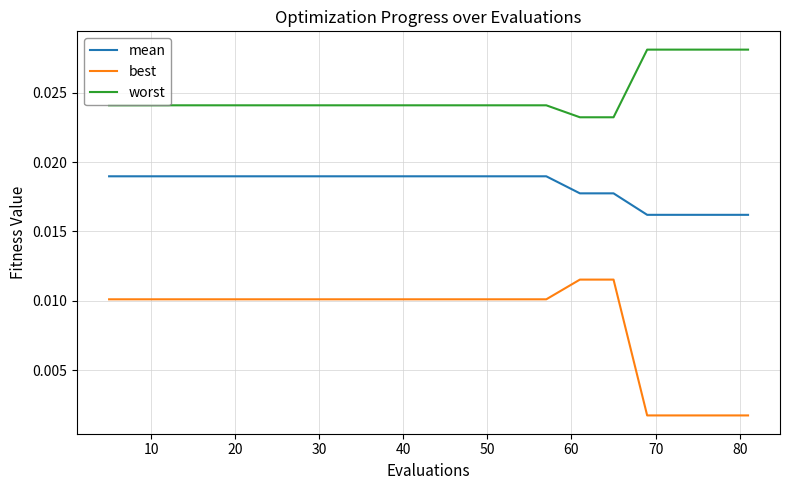

True or false: worst and best intersect in this chart.

False